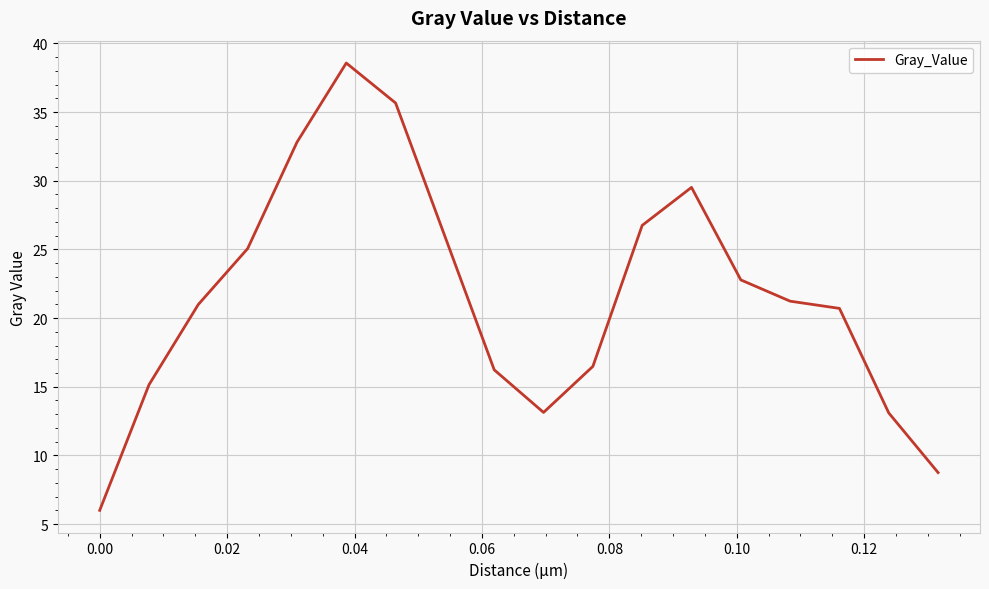

What is the difference between the maximum and minimum values?

32.6